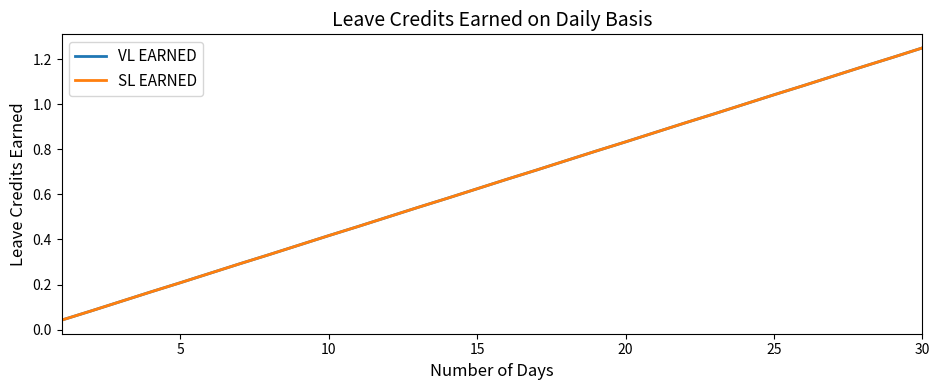

Is this an area chart (filled region under the line)?

No